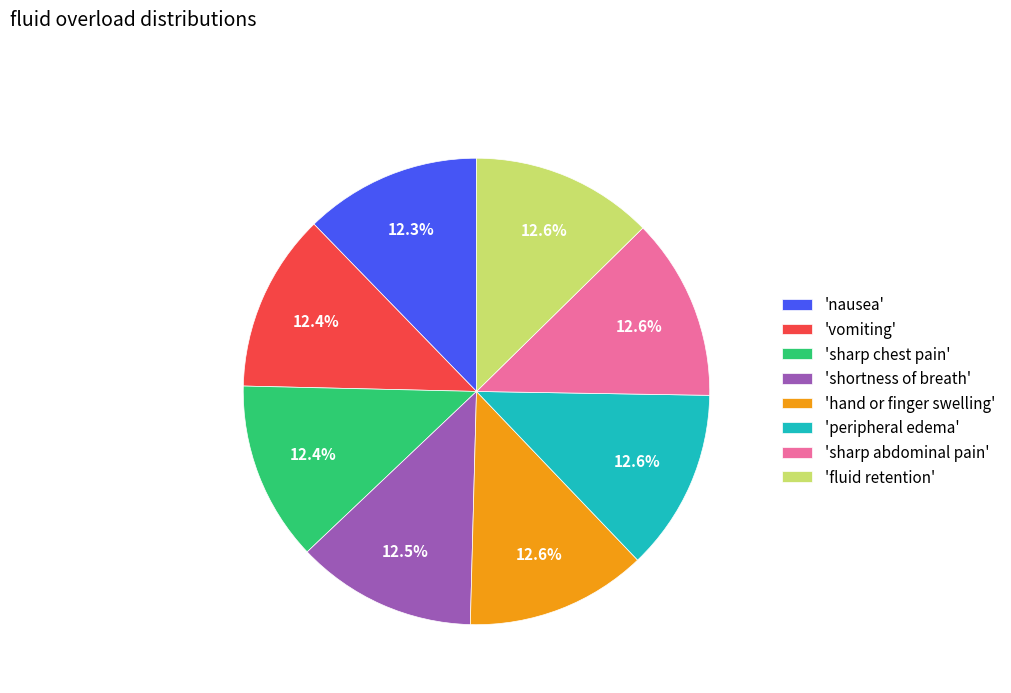

How many segments does this pie chart have?

8